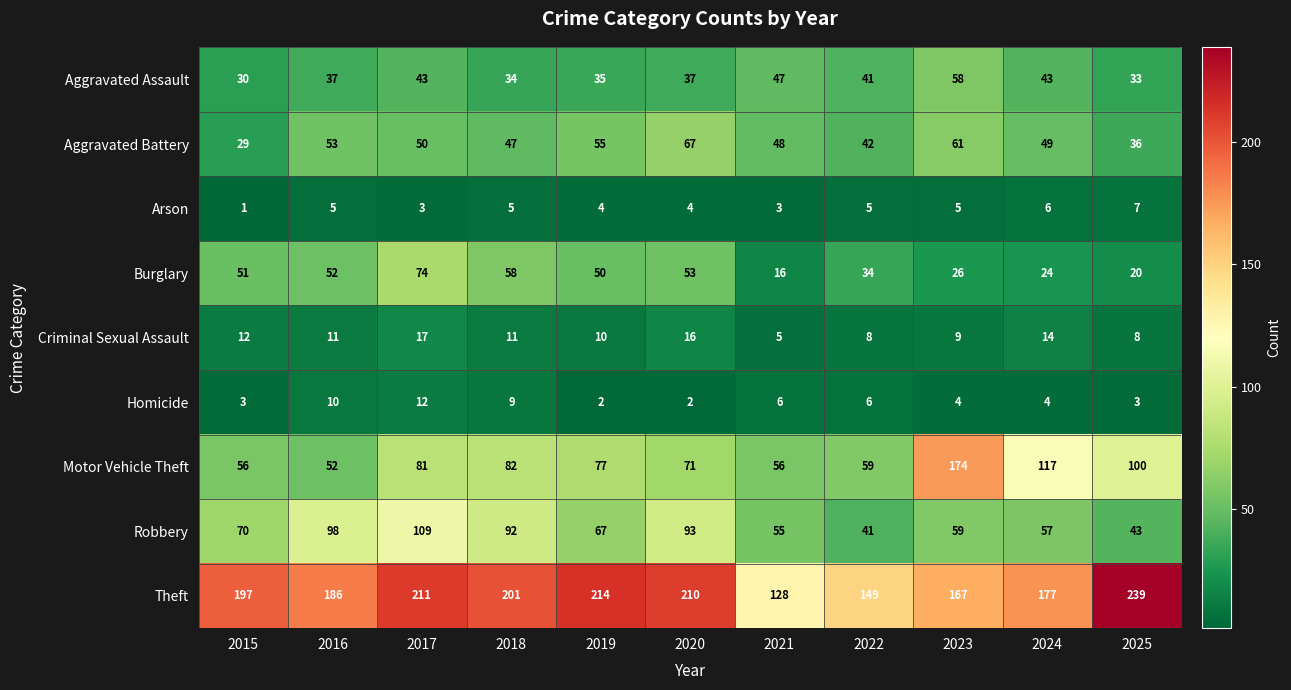

What is the sum of the Aggravated Battery values at 2018 and 2015?

76